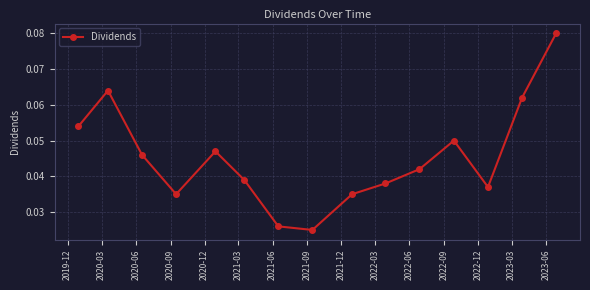

How many interior local valleys (lower than both neighbors) does the data have?

3